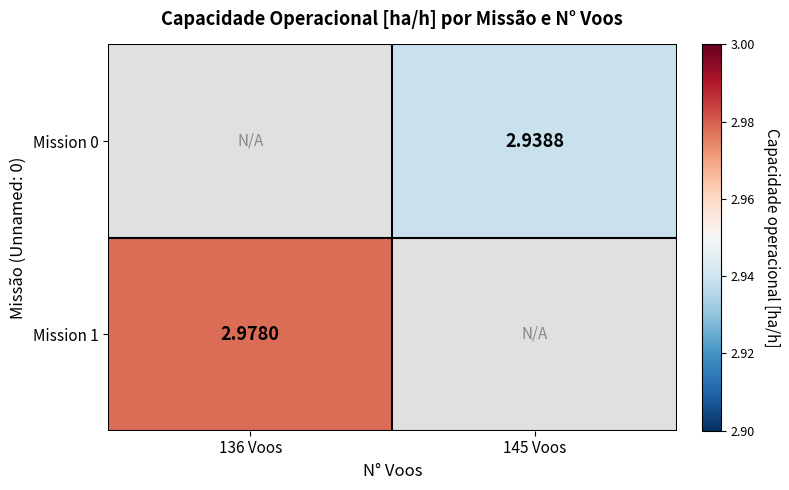

What is the maximum value shown in the chart?

3.0